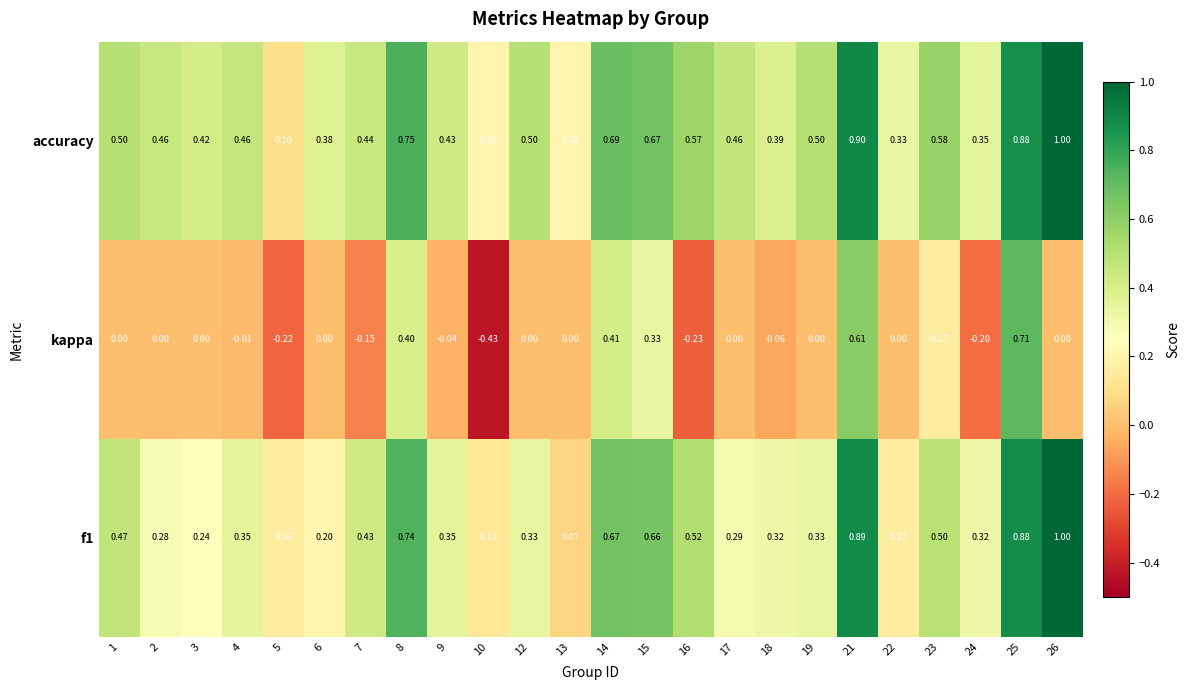

List the series in order of their overall mean, highest first.

accuracy, f1, kappa